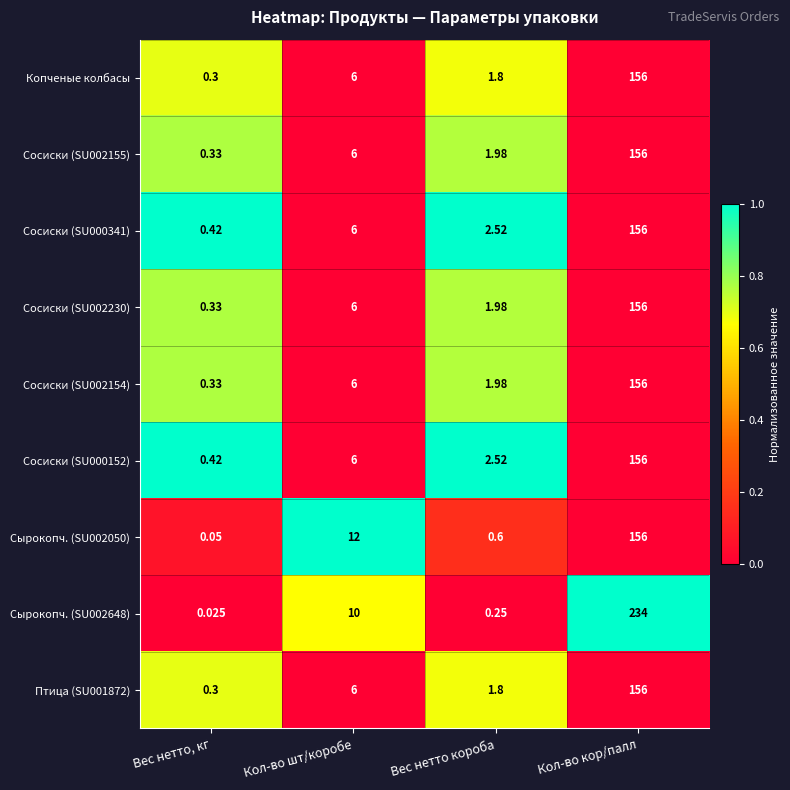

At which category is the sum across all series the highest?

Кол-во кор/палл